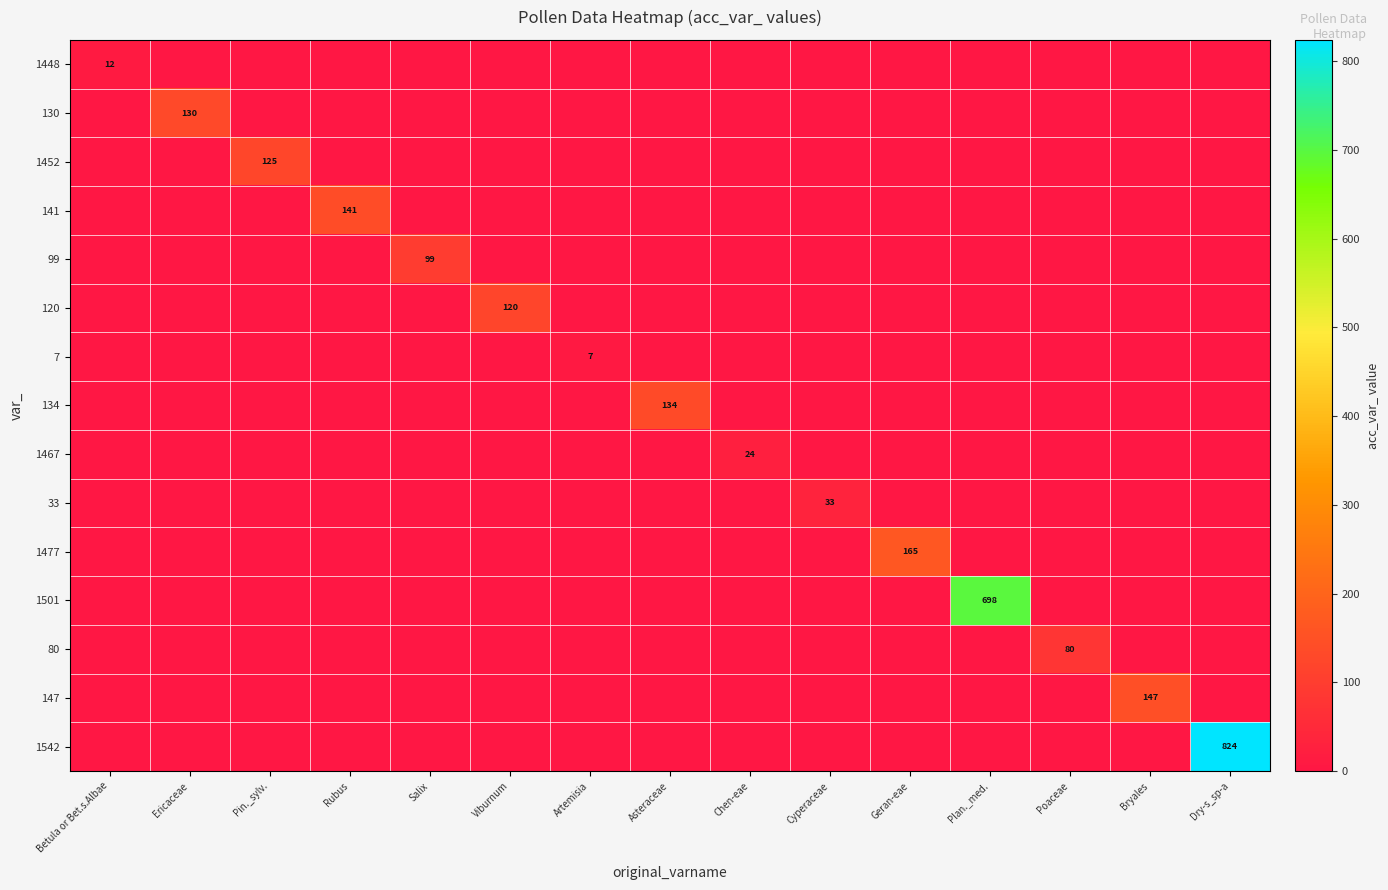

The value of 1467 at Chen-eae is 34. True or false?

False